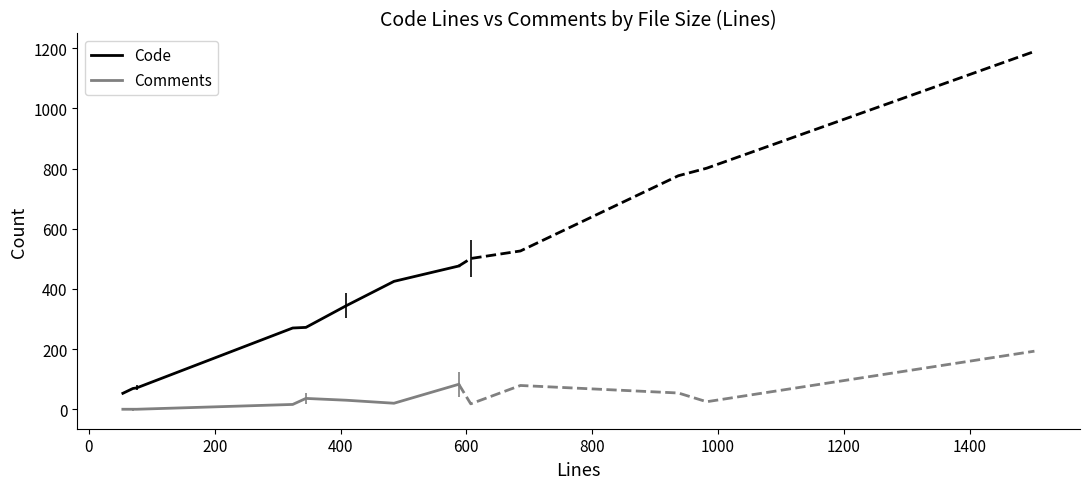

True or false: Comments and Code intersect in this chart.

False